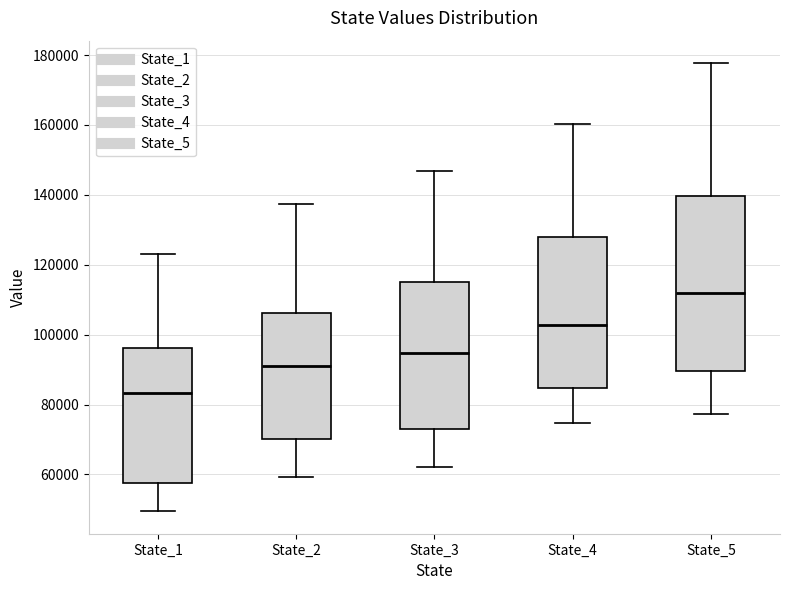

Where does the median line of the box for State_4 sit on the y-axis? The values are not printed on the chart, so give them approximately, as read against the axis.

102000